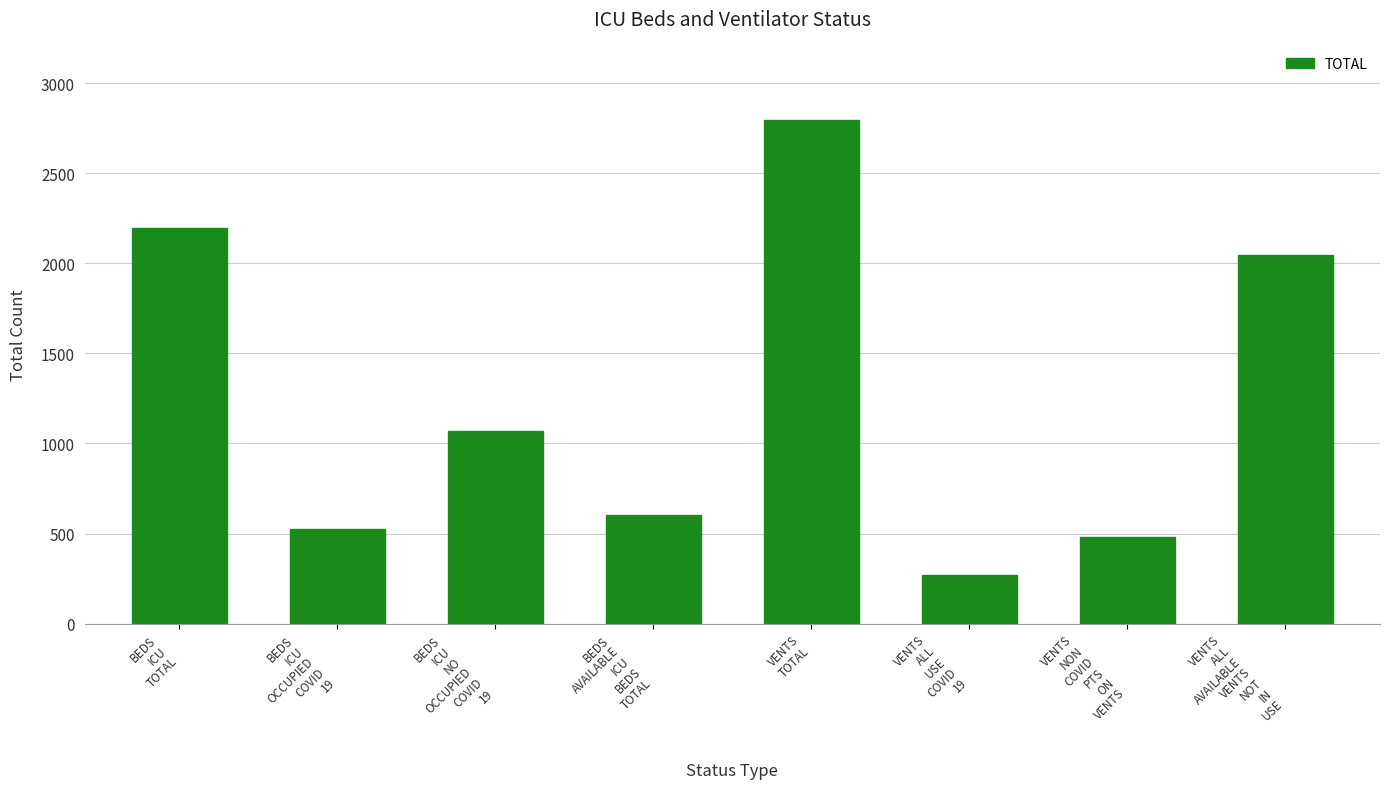

Are the bars horizontal?

No